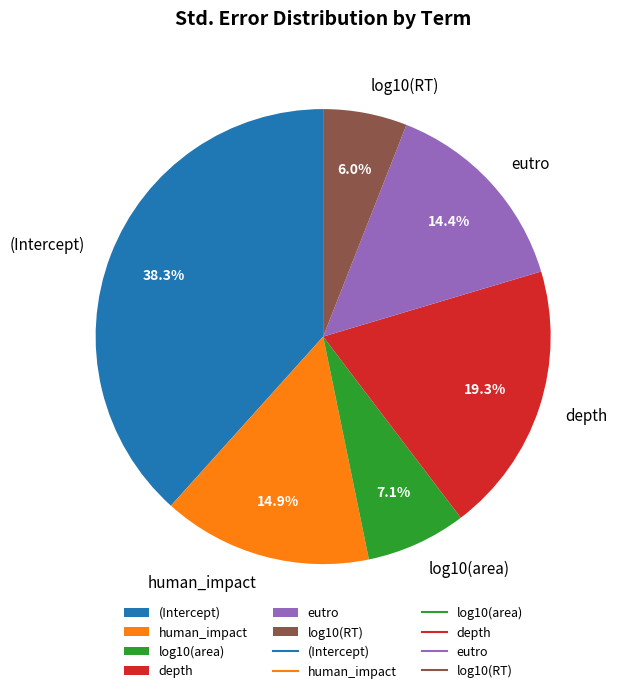

To the nearest percent, what is the average slice percentage?

17%